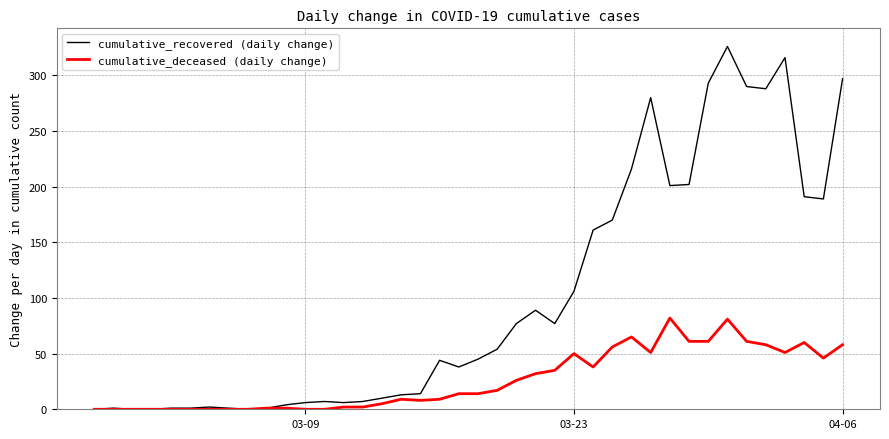

Which series has the largest total across all categories?

cumulative_recovered (daily change)